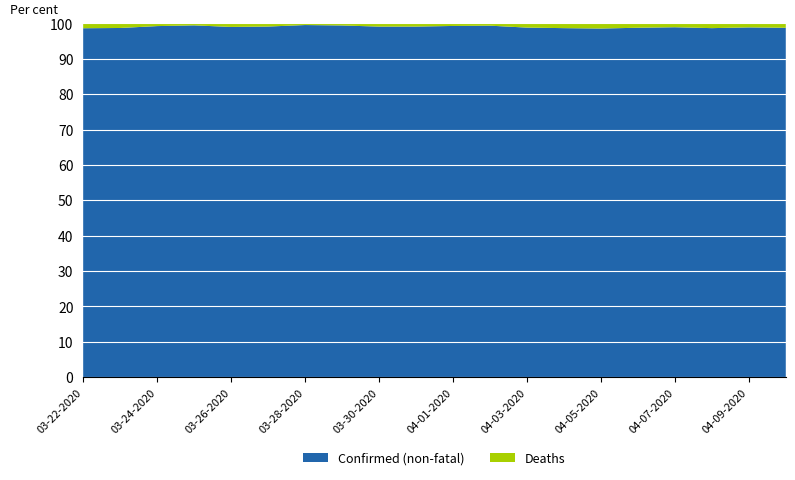

What is the lowest value of the Confirmed (non-fatal) series?

98.6